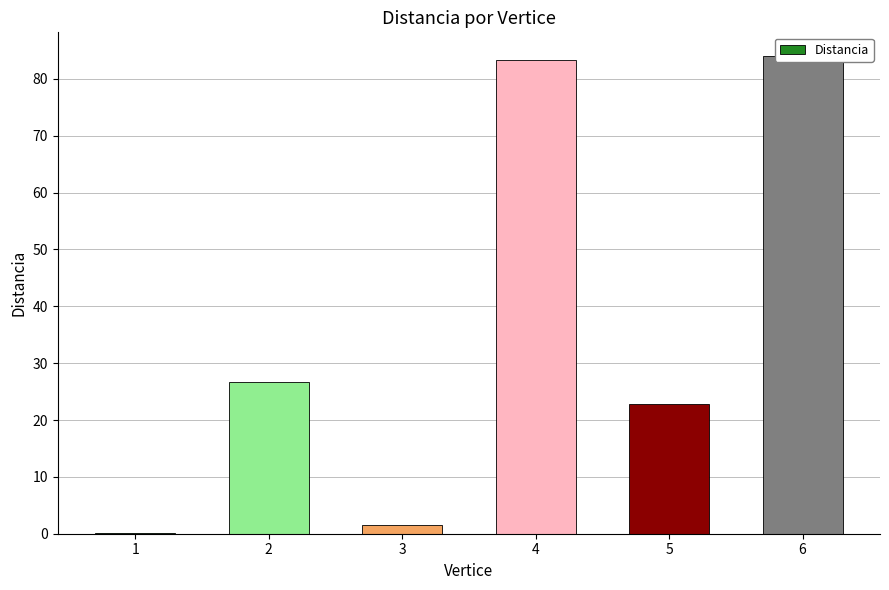

Which has a higher value, 2 or 4?

4